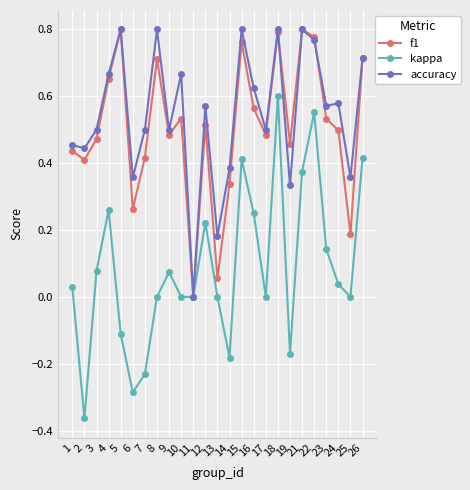

Is it true that accuracy equals 0.7 at 26?

True